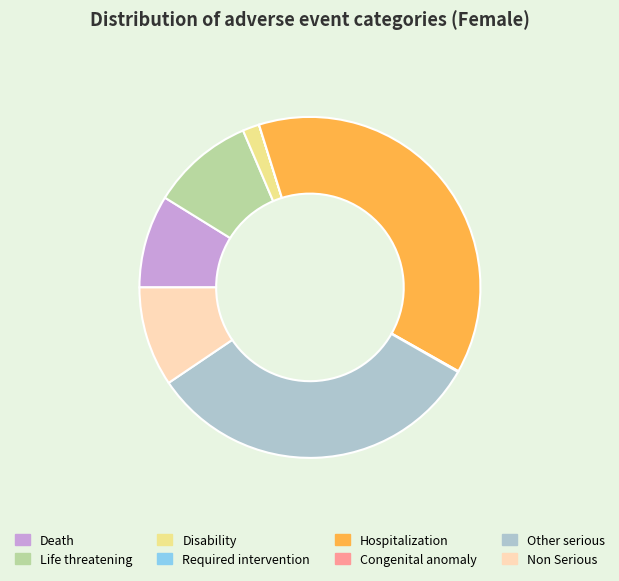

Is the sum of Other serious and Disability greater than half?

No